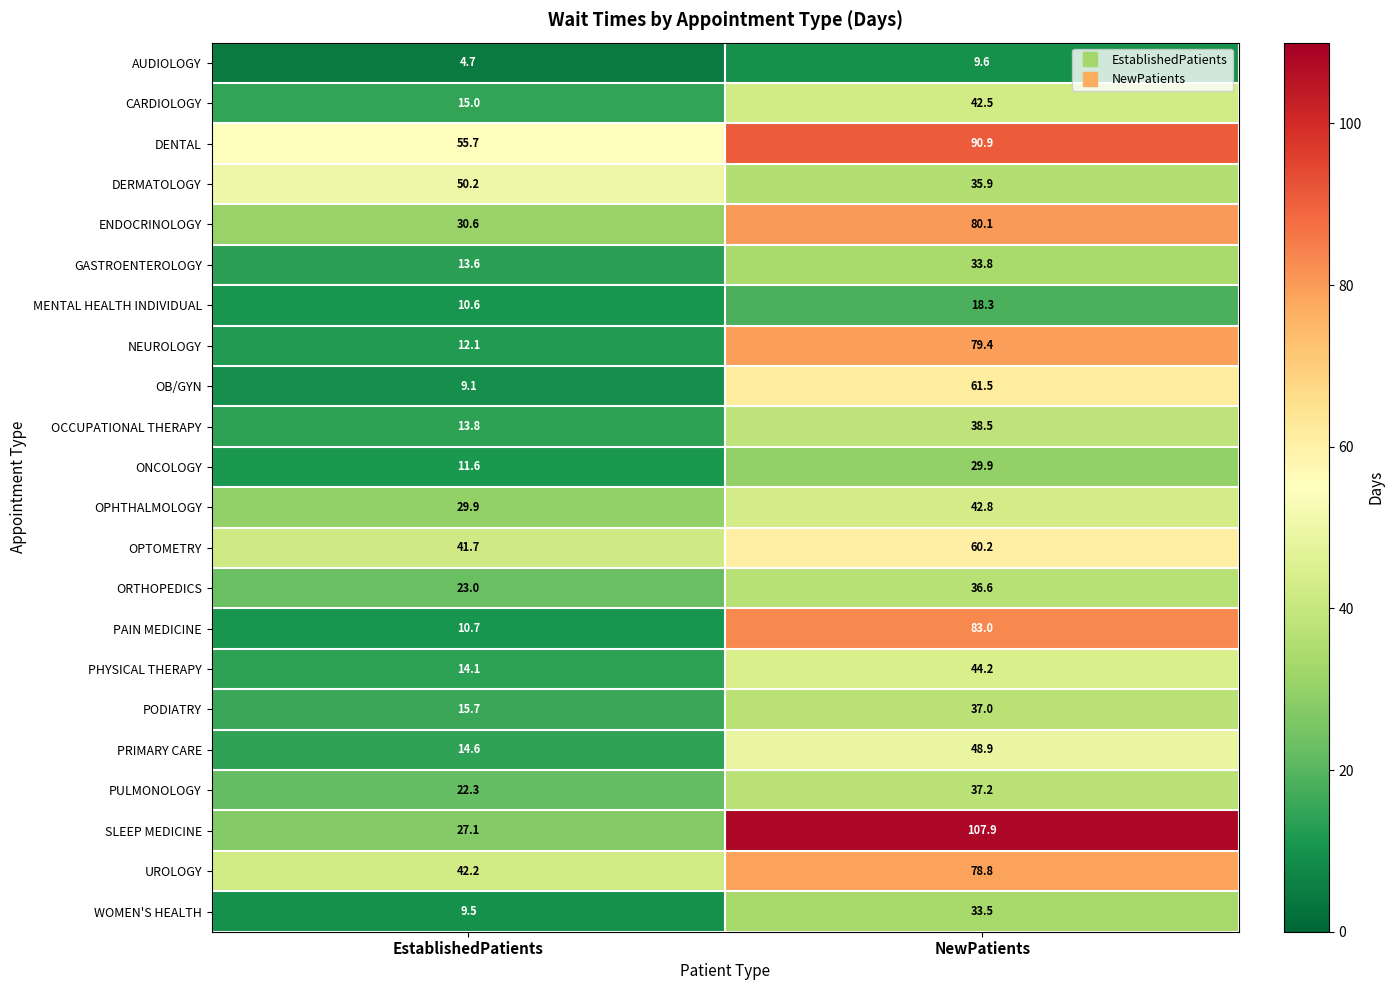

Read the ONCOLOGY value at NewPatients.

29.9